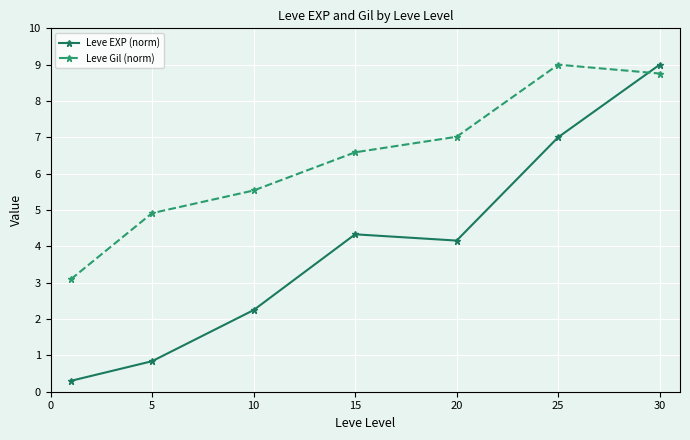

What is the minimum value shown in the chart?

0.3